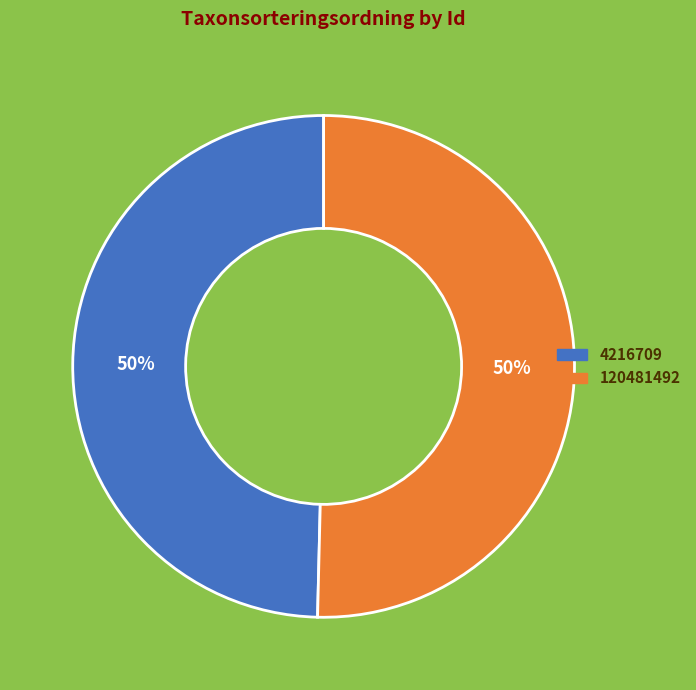

What is the smallest slice in the pie chart?

4216709